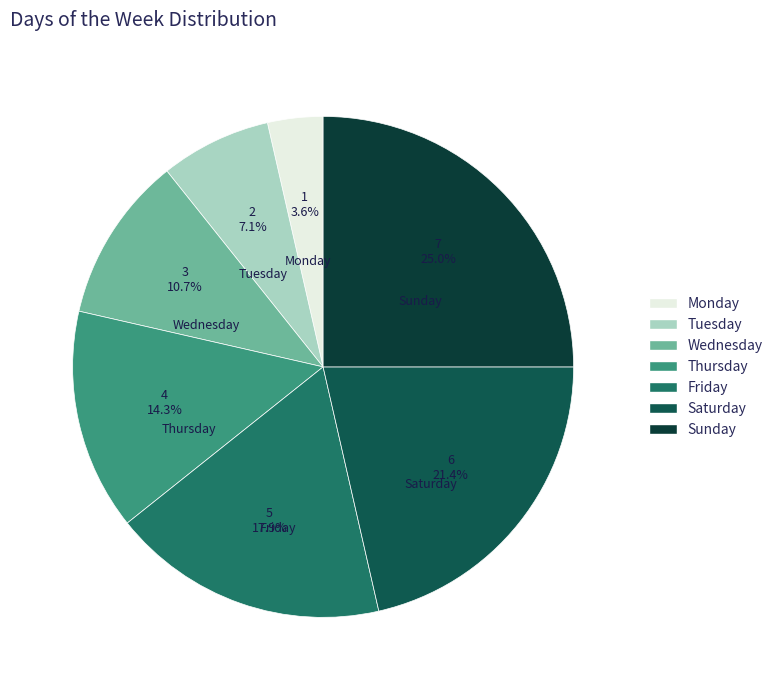

To the nearest percent, what is the difference between the Thursday and Tuesday slice percentages?

7%